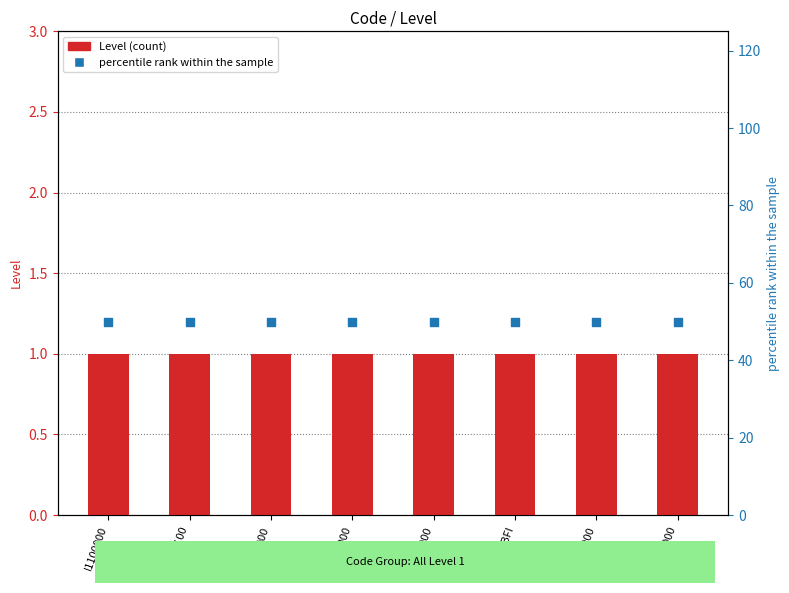

At which category is the sum across all series the highest?

I1100000